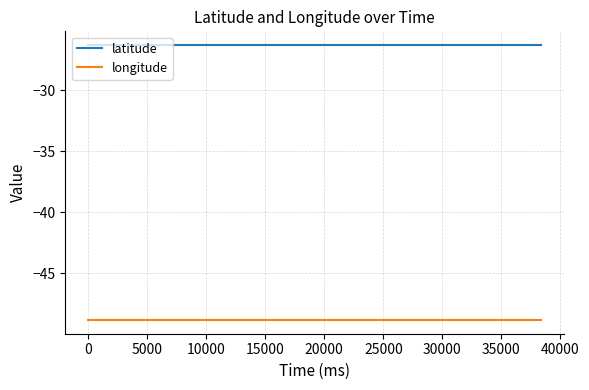

List the series in order of their peak value, lowest first.

longitude, latitude